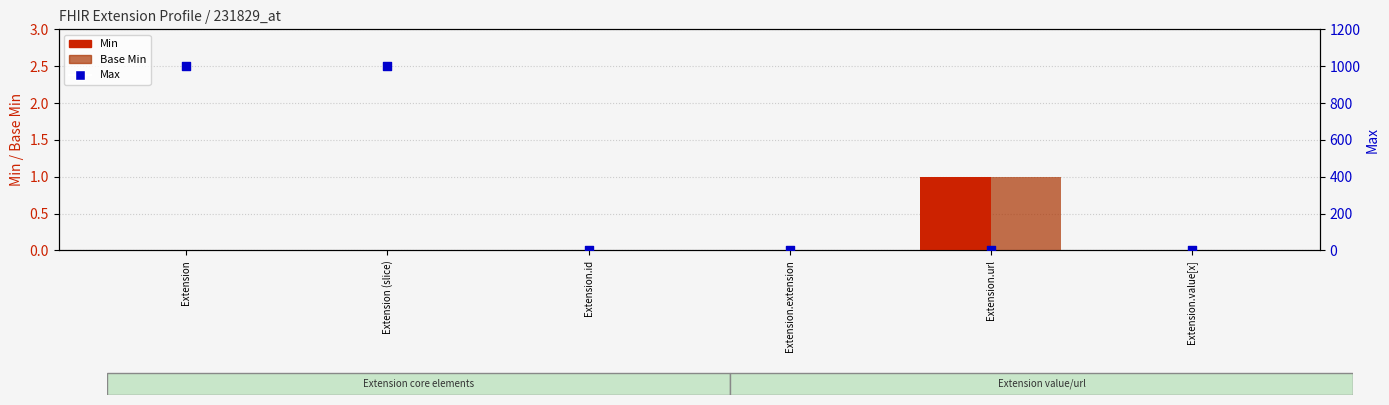

Which series reaches the minimum Y coordinate?

Min